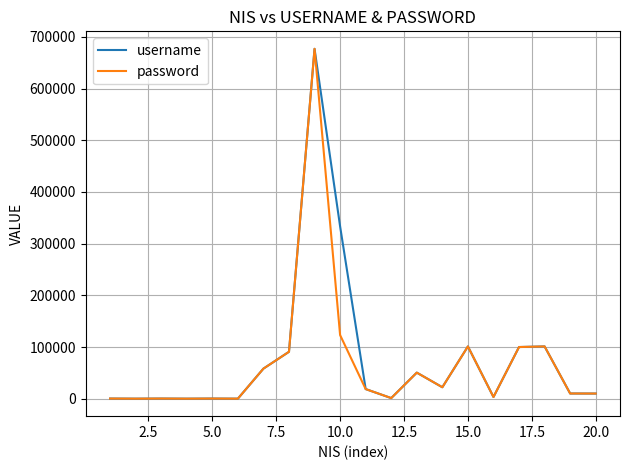

What is the greatest value displayed?

676799